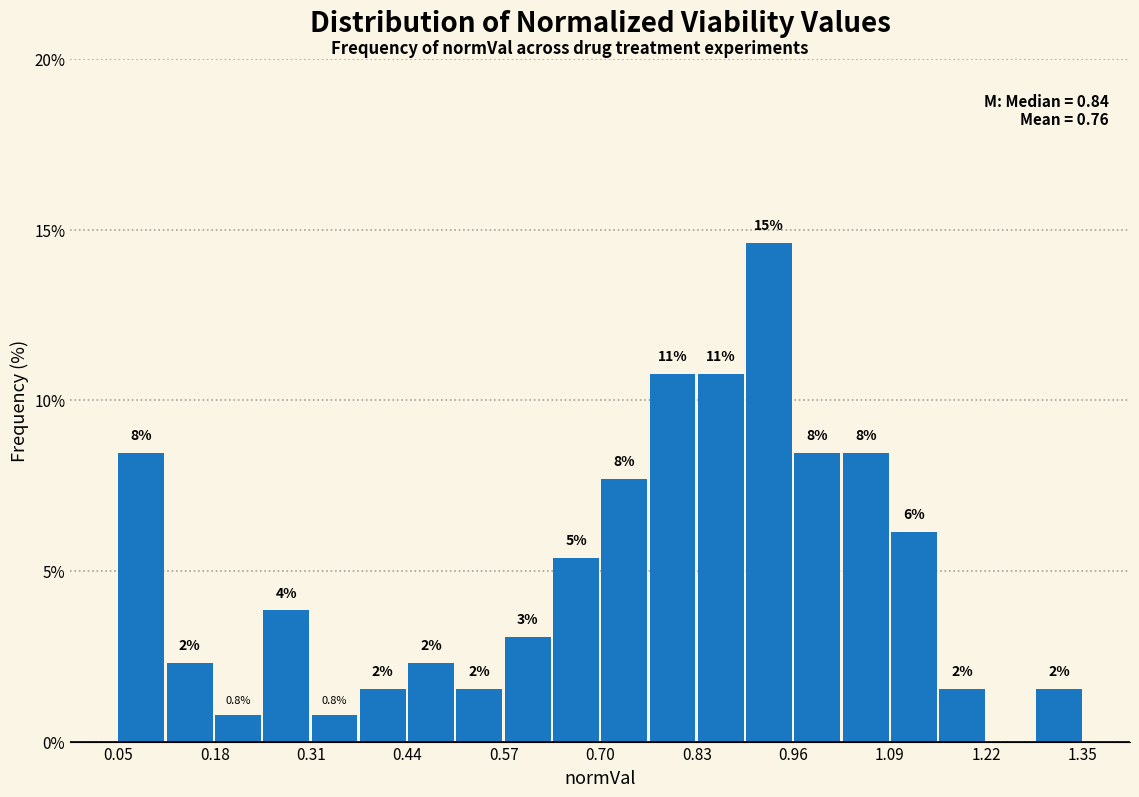

Read against the x-axis, roughly where is the centre of the tallest bar?

0.92